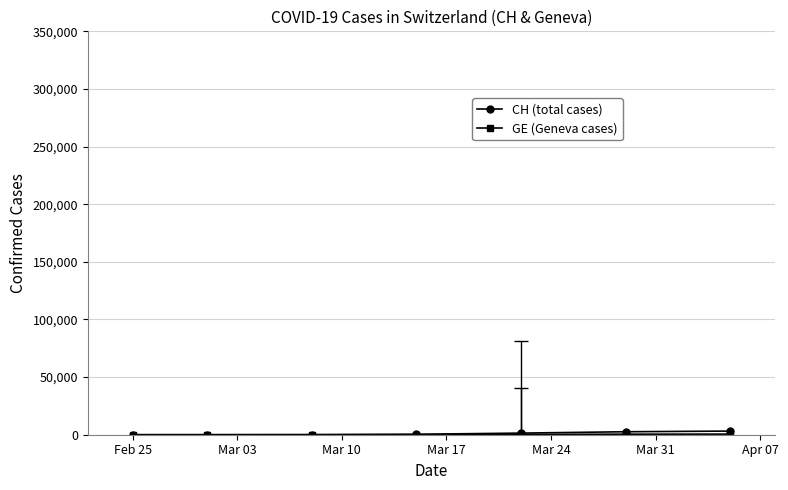

Reading left to right, transcribe all the data shown in this chart.

CH (total cases): 0	16	70	396	1404	2586	3160
GE (Geneva cases): 0	3	9	66	251	479	540